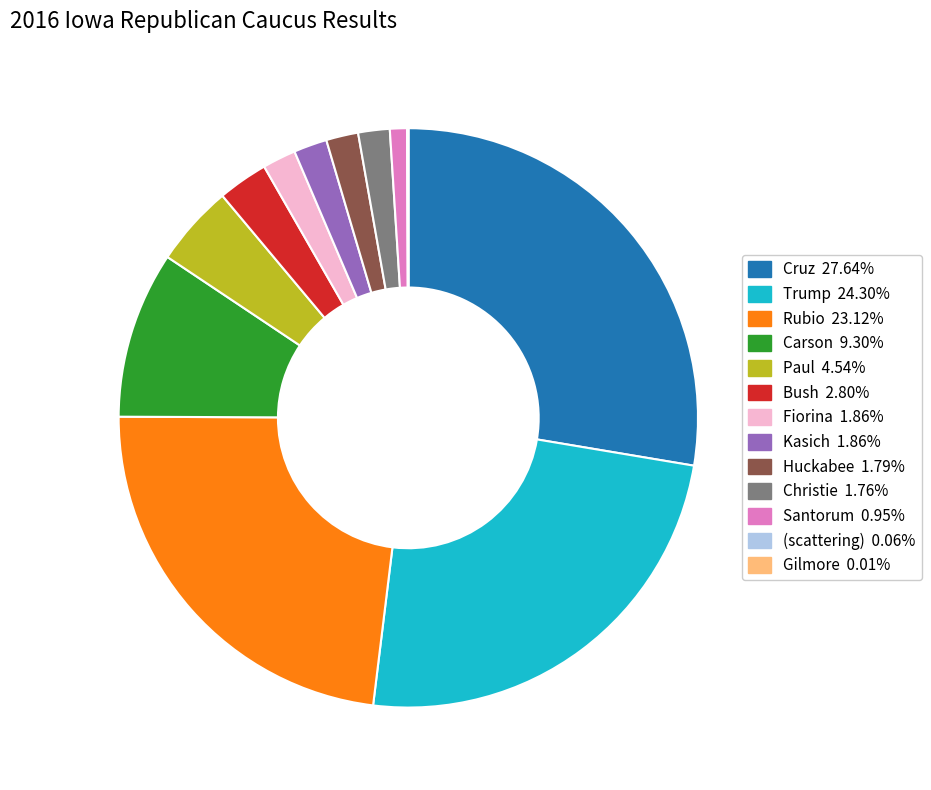

Approximately how many times larger is the value at Fiorina compared to Santorum?

2.0